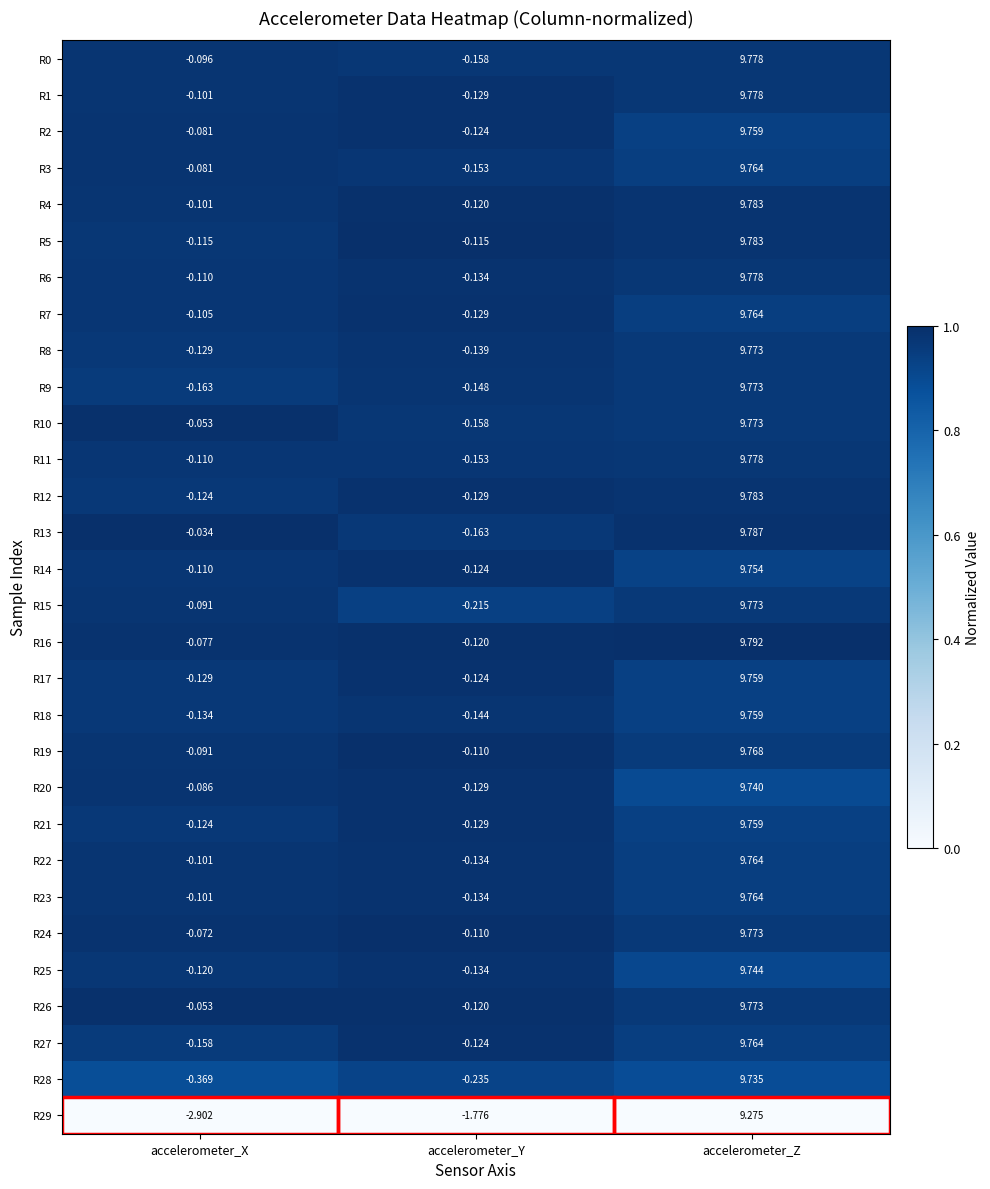

Which label corresponds to the largest value in the chart?

accelerometer_Z